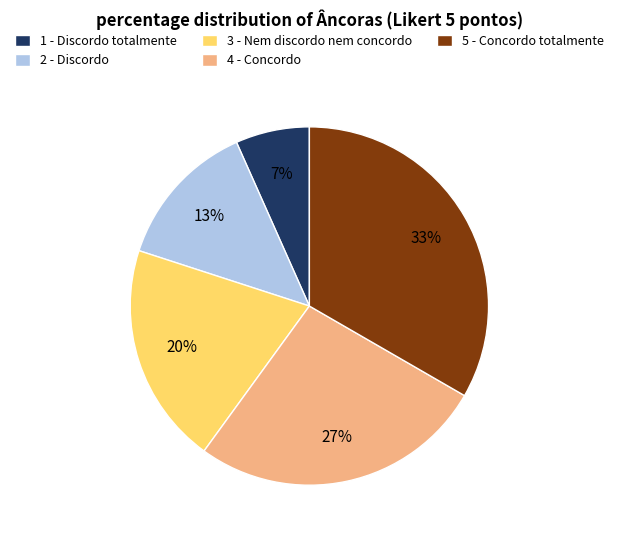

Which slice is the largest?

5 - Concordo totalmente